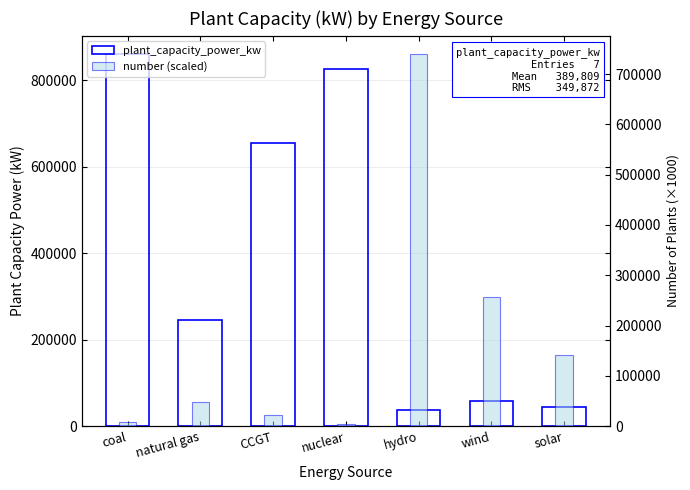

How many distinct data groups are displayed?

2